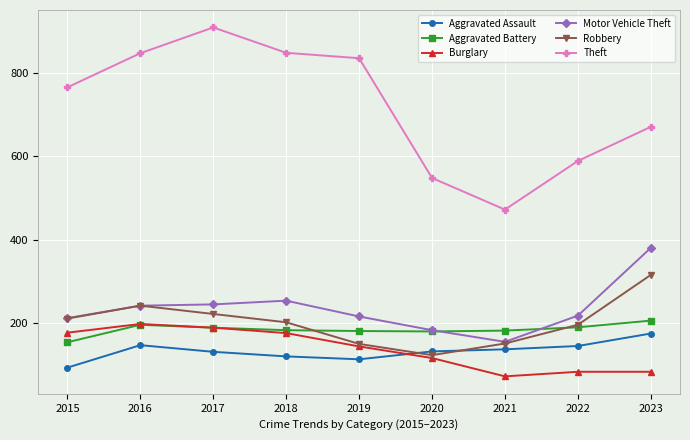

What is the sum of all Burglary values?

1229